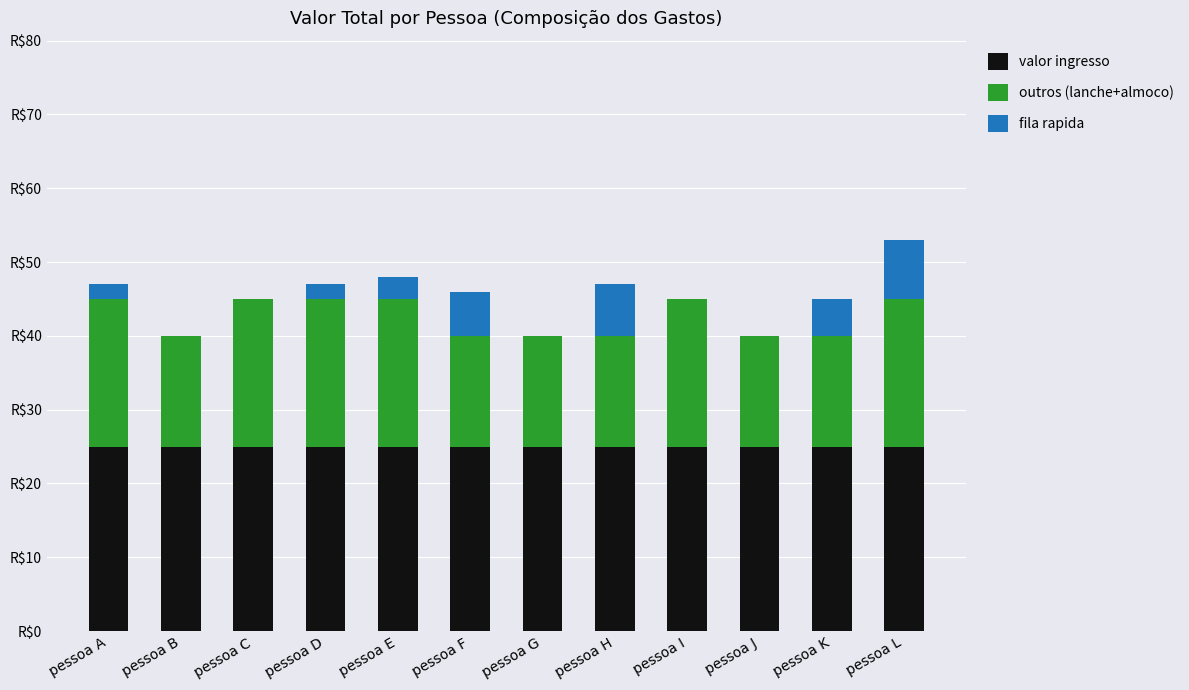

Is it true that valor ingresso equals 37 at pessoa G?

False